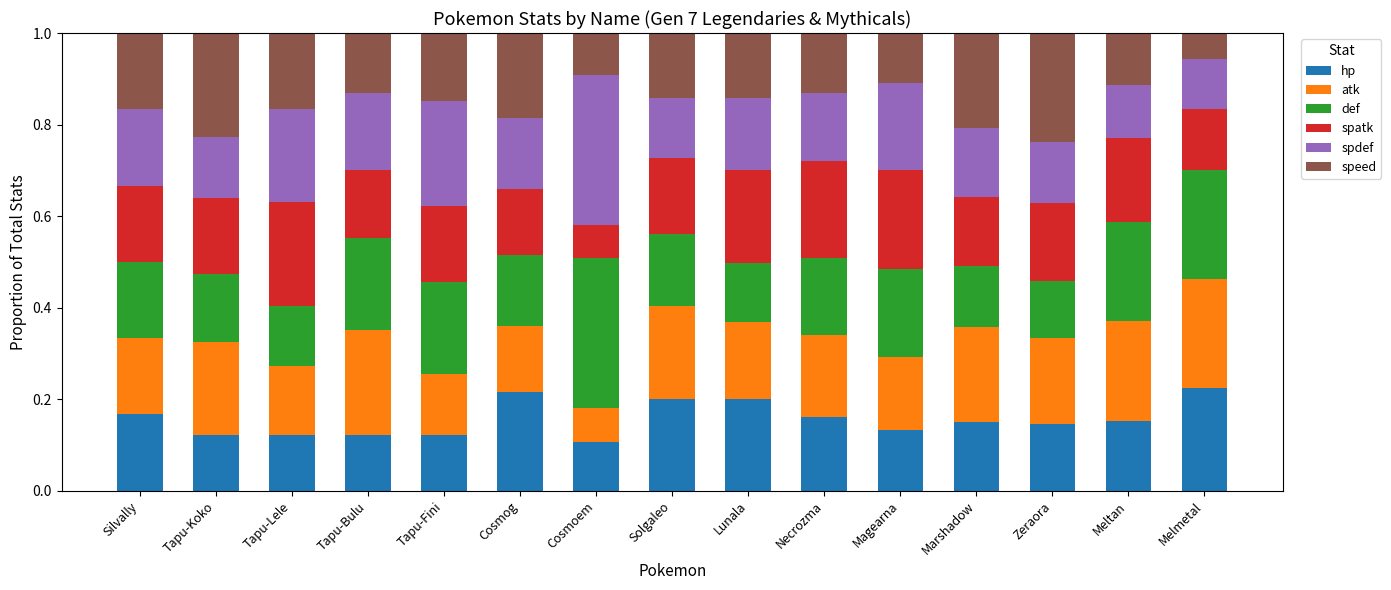

Count the hp values in the range 0 to 1.

15